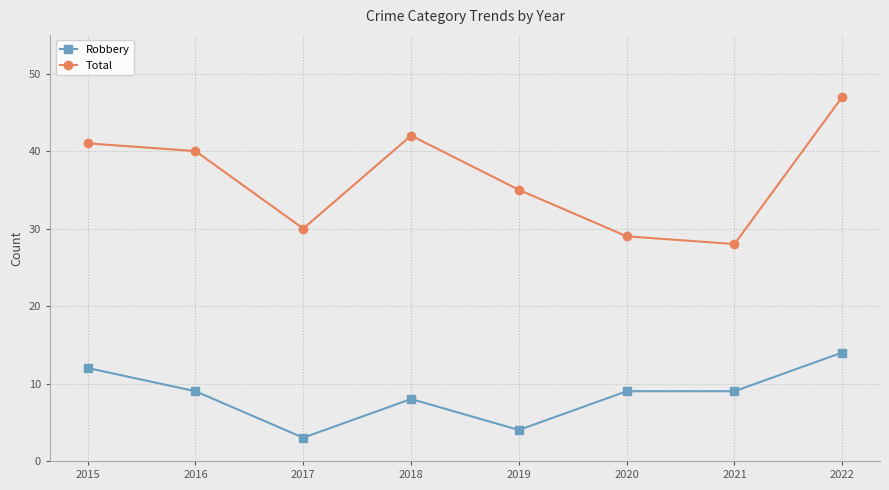

At which category does Robbery reach its first local valley?

2017